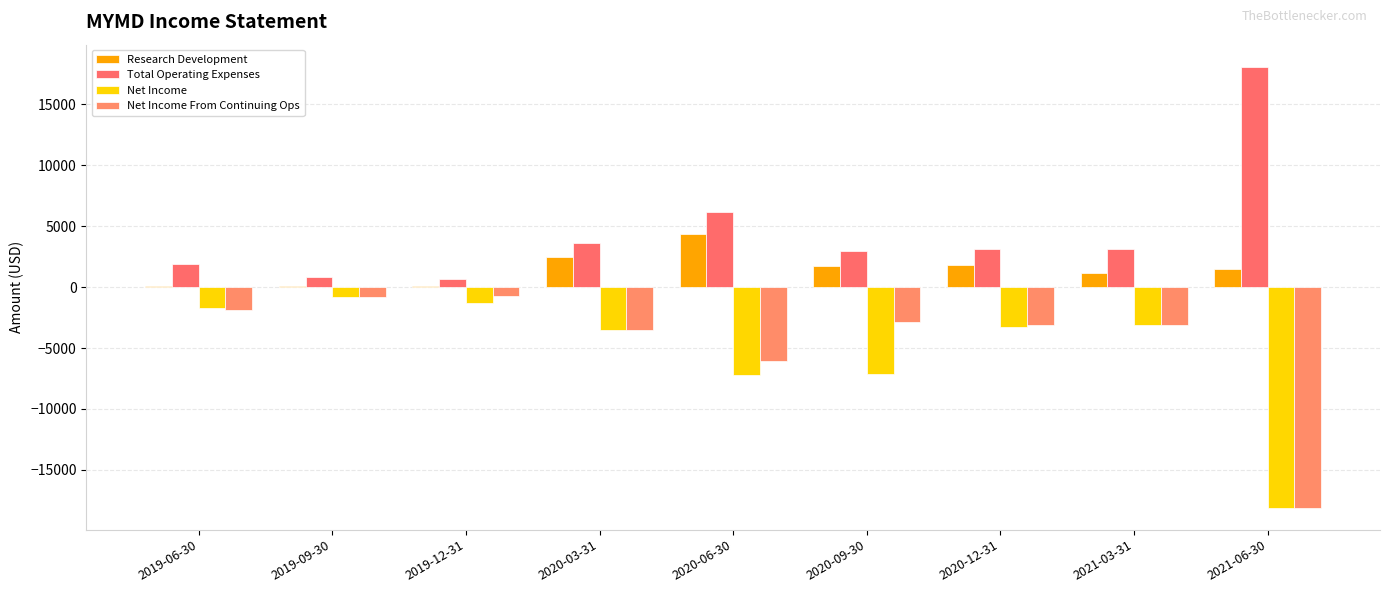

Between 2021-06-30 and 2019-06-30, which is larger?

2021-06-30